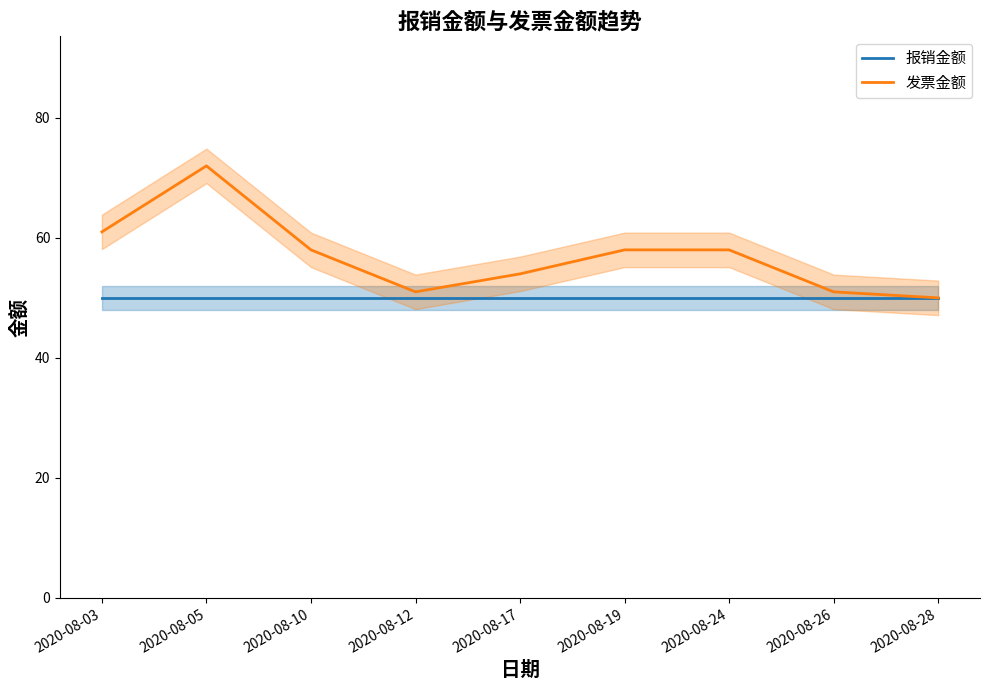

What is the sum of the 报销金额 values at 2020-08-12 and 2020-08-10?

100